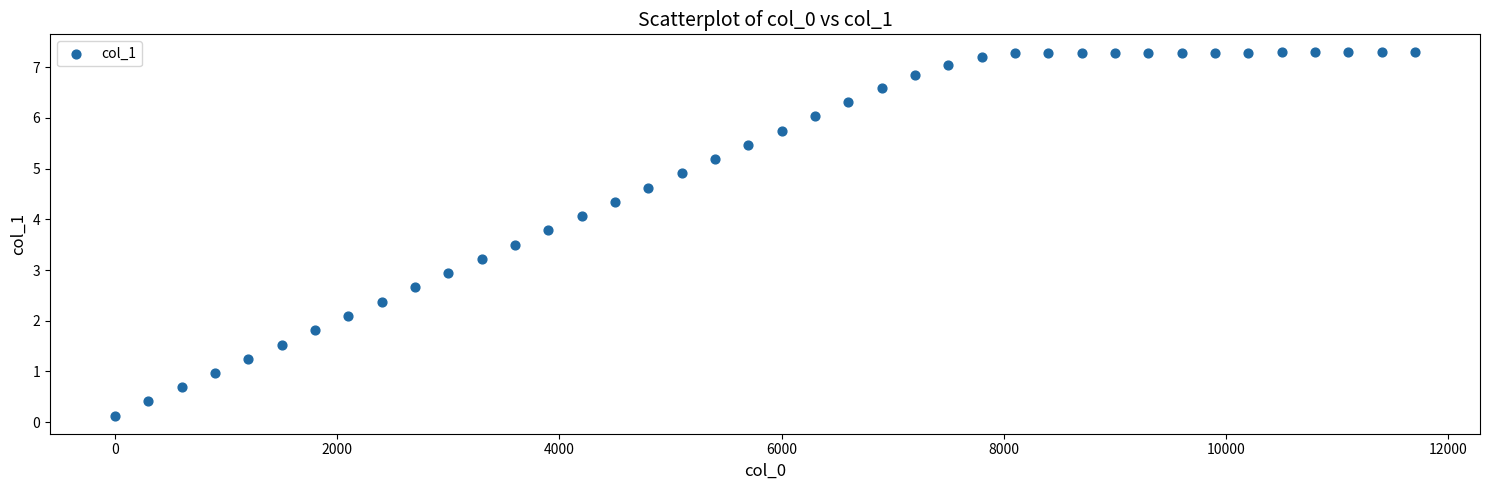

What is the range of X values (max minus min)?

11700.0